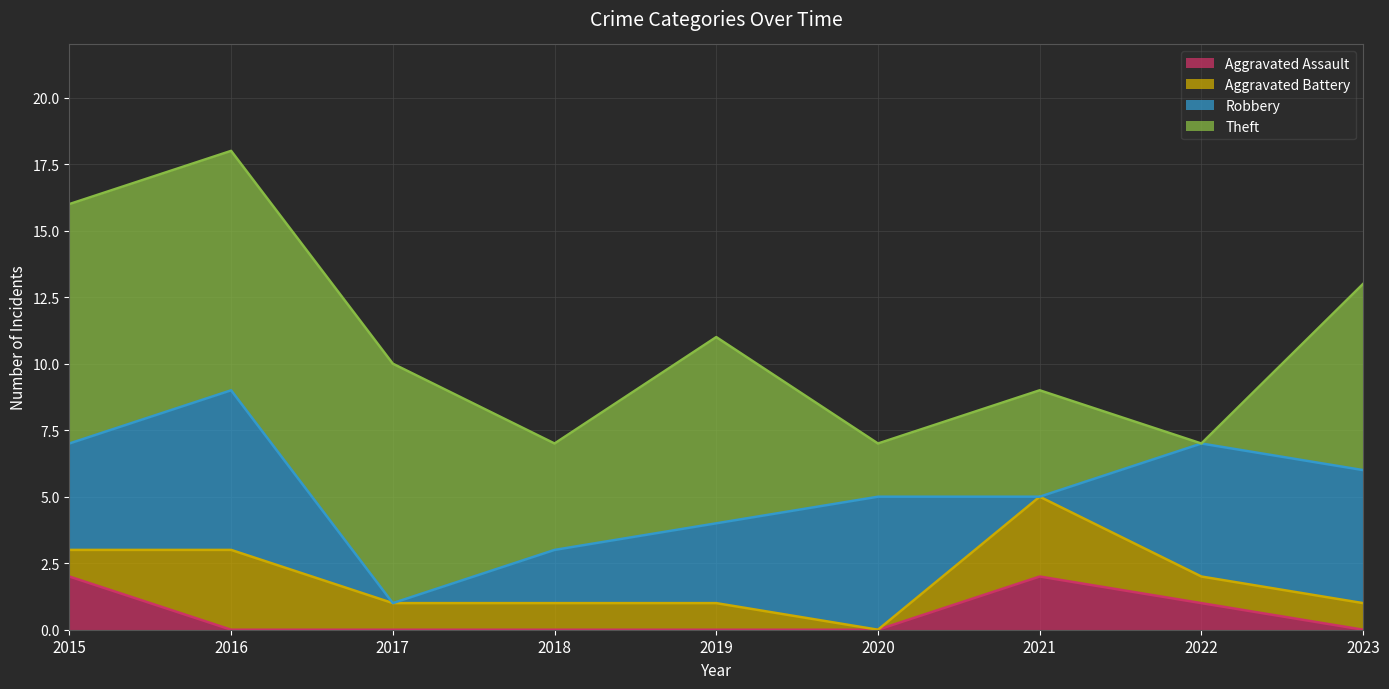

What is the difference between the highest and lowest values at 2016?

9